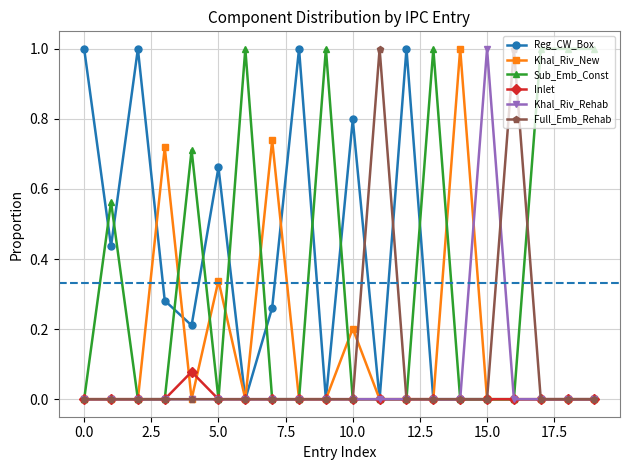

What is the value of the Reg_CW_Box point at the 3rd from the left?

1.0